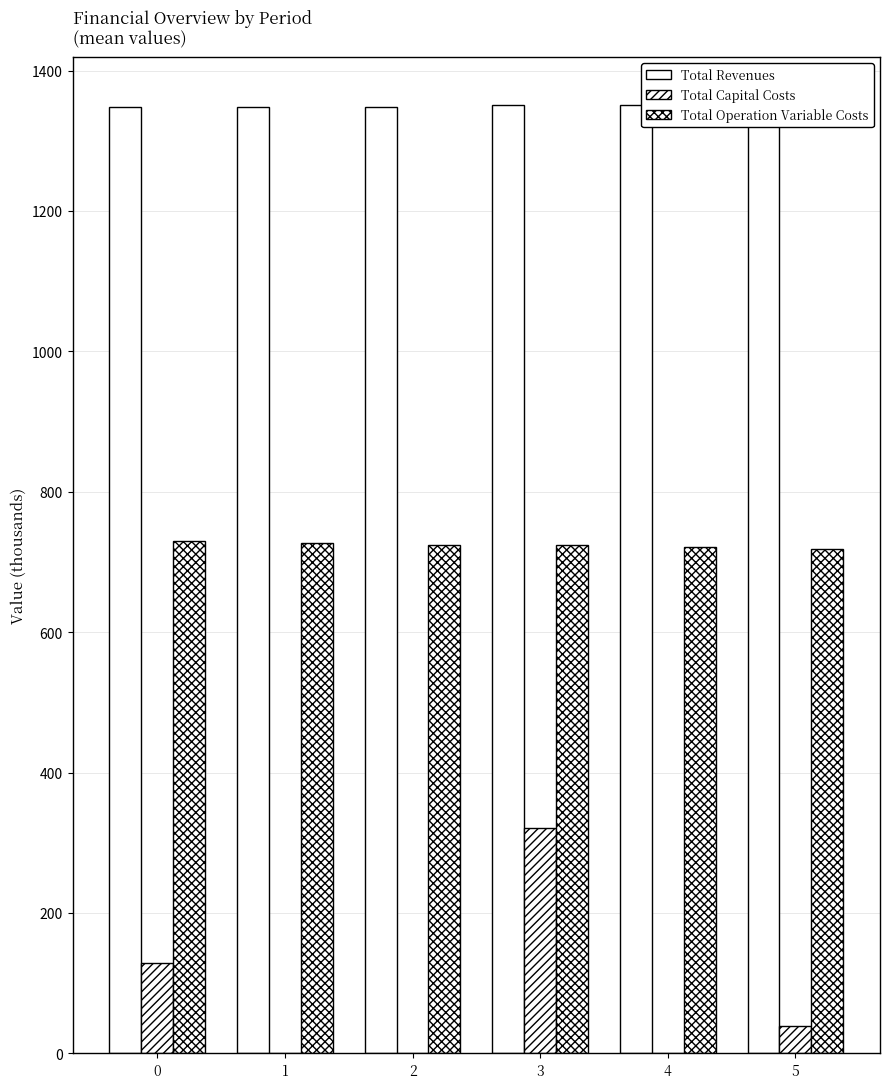

The Total Revenues series shows 1348.7 at 2. True or false?

True